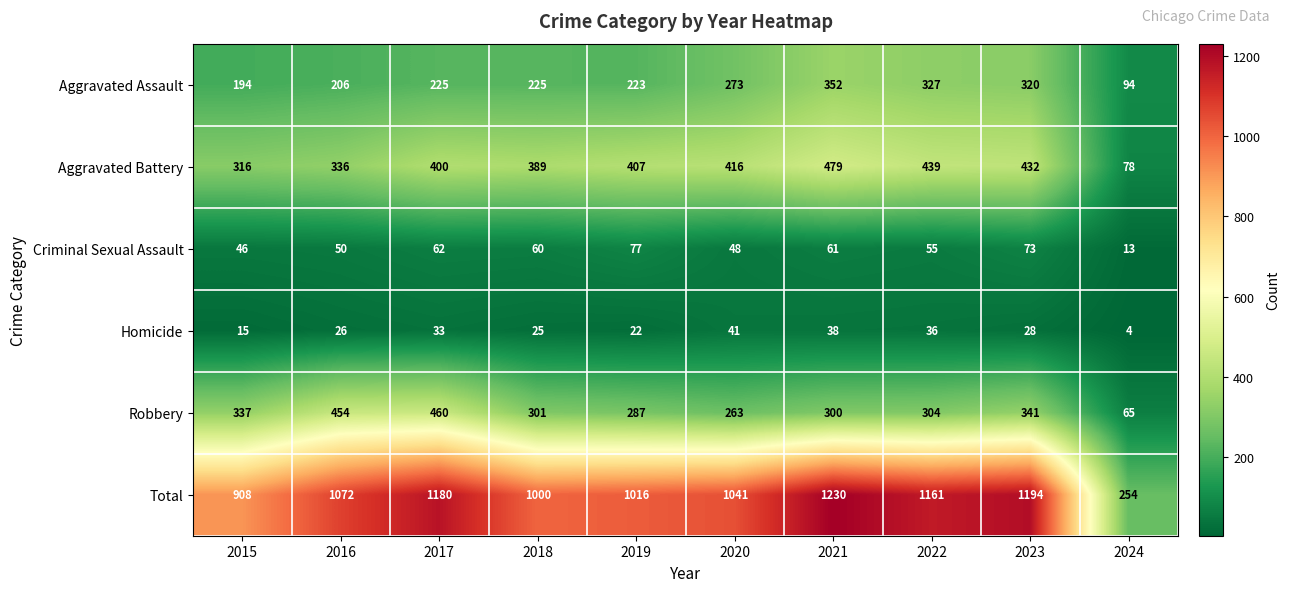

What is the average value of the Robbery series?

311